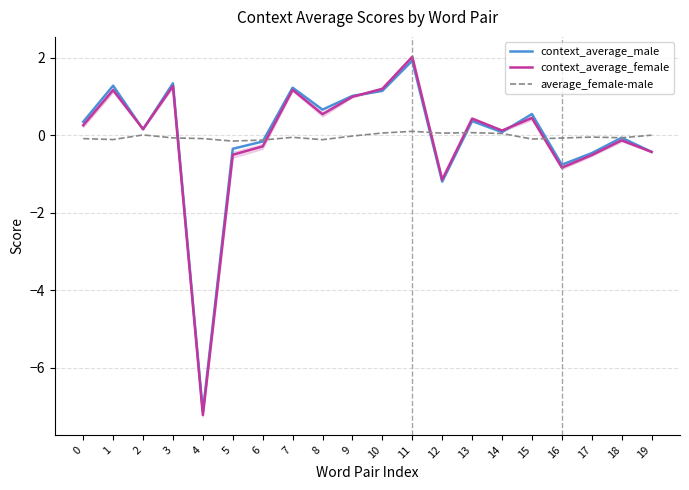

Which series has the widest spread of values?

context_average_female